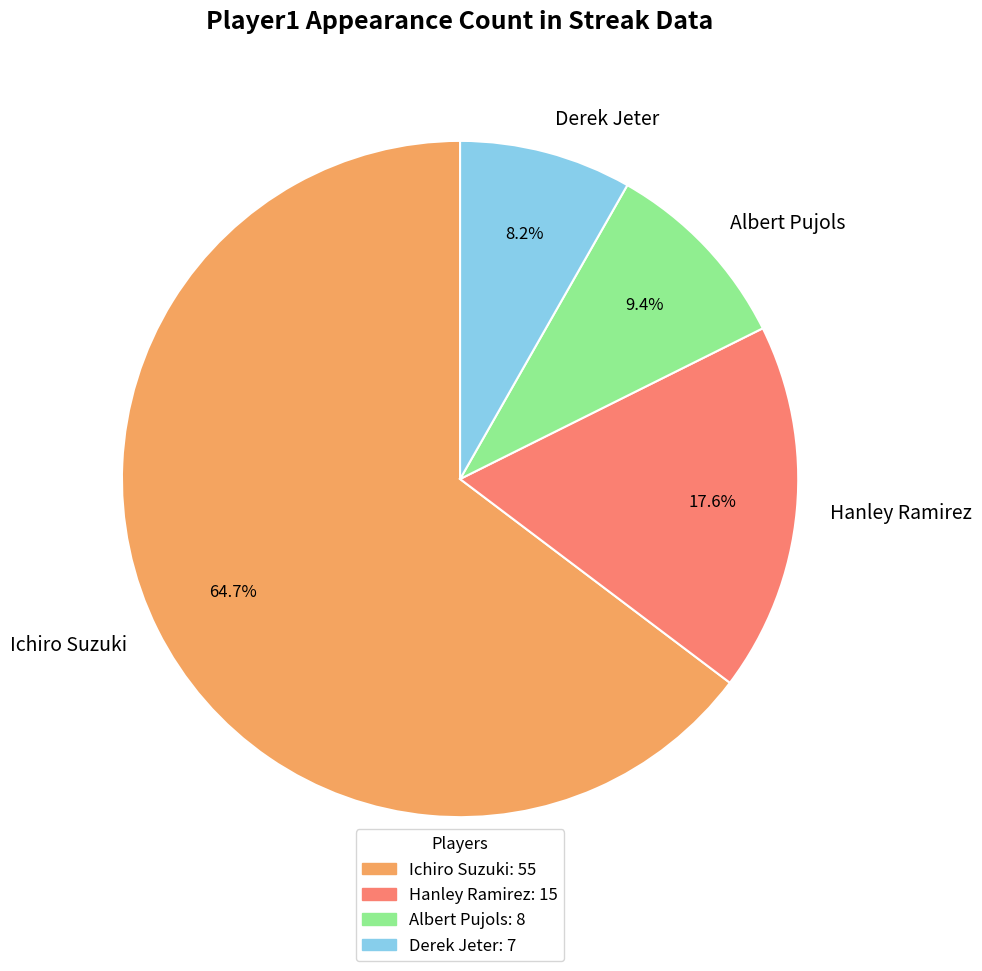

What percentage is the Albert Pujols slice, to the nearest percent?

9%